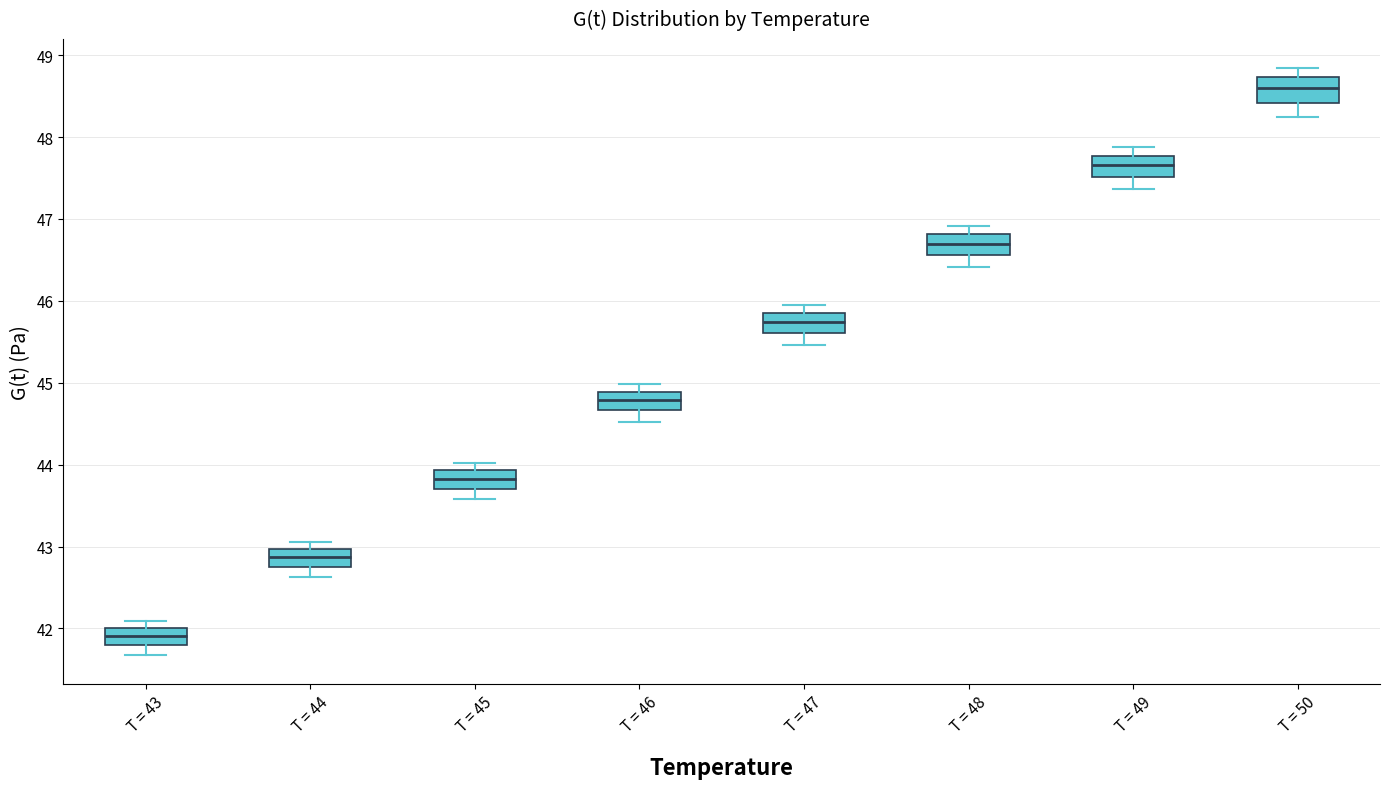

Reading left to right, read every box against the y-axis: the position of its median line, the range the box covers, and the ends of its whiskers. The values are not printed on the chart, so give them approximately, as read against the axis.

T = 43: median 41.9, box 41.8 to 42.0, whiskers 41.7 to 42.1
T = 44: median 42.9, box 42.8 to 43.0, whiskers 42.6 to 43.1
T = 45: median 43.8, box 43.7 to 43.9, whiskers 43.6 to 44.0
T = 46: median 44.8, box 44.7 to 44.9, whiskers 44.5 to 45.0
T = 47: median 45.7, box 45.6 to 45.8, whiskers 45.5 to 45.9
T = 48: median 46.7, box 46.6 to 46.8, whiskers 46.4 to 46.9
T = 49: median 47.7, box 47.5 to 47.8, whiskers 47.4 to 47.9
T = 50: median 48.6, box 48.4 to 48.7, whiskers 48.2 to 48.8